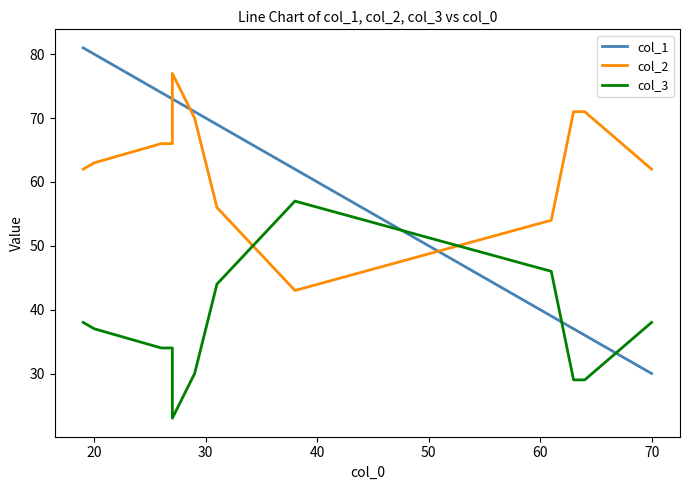

True or false: col_3 has more than 2 interior local peaks.

False